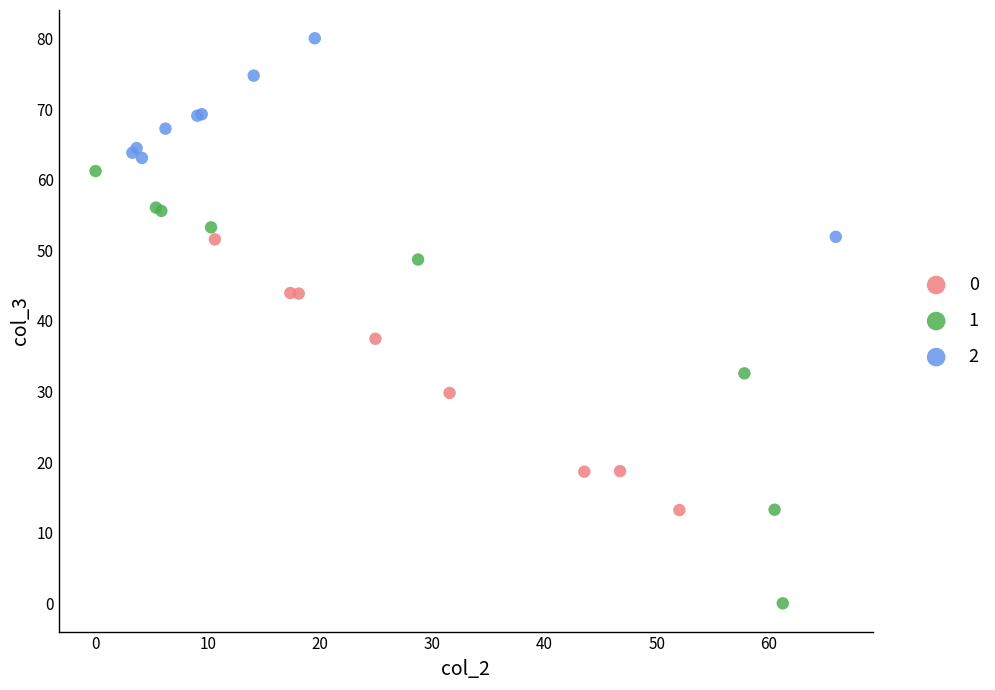

What are all the series names shown in the legend?

0, 1, 2